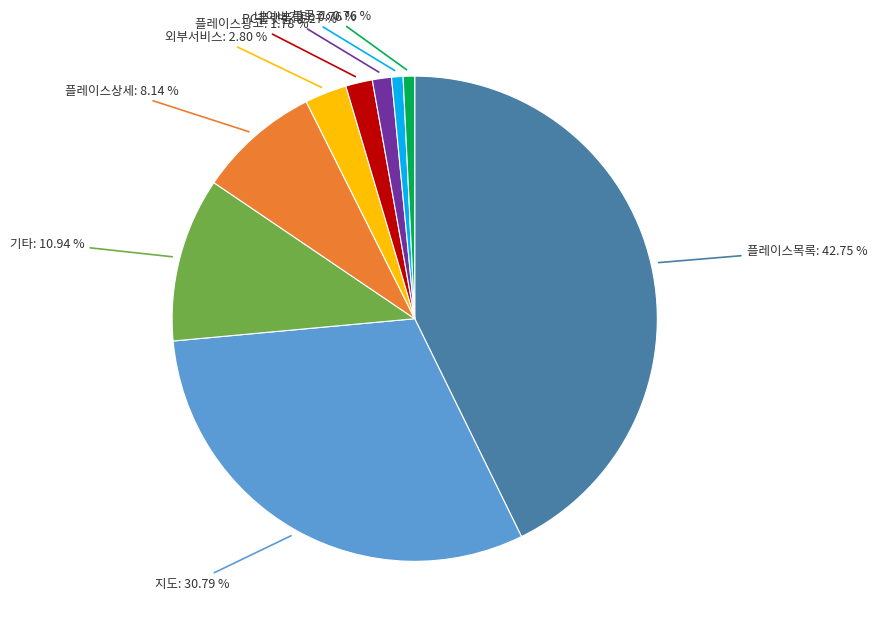

How many slices are in this pie chart?

9